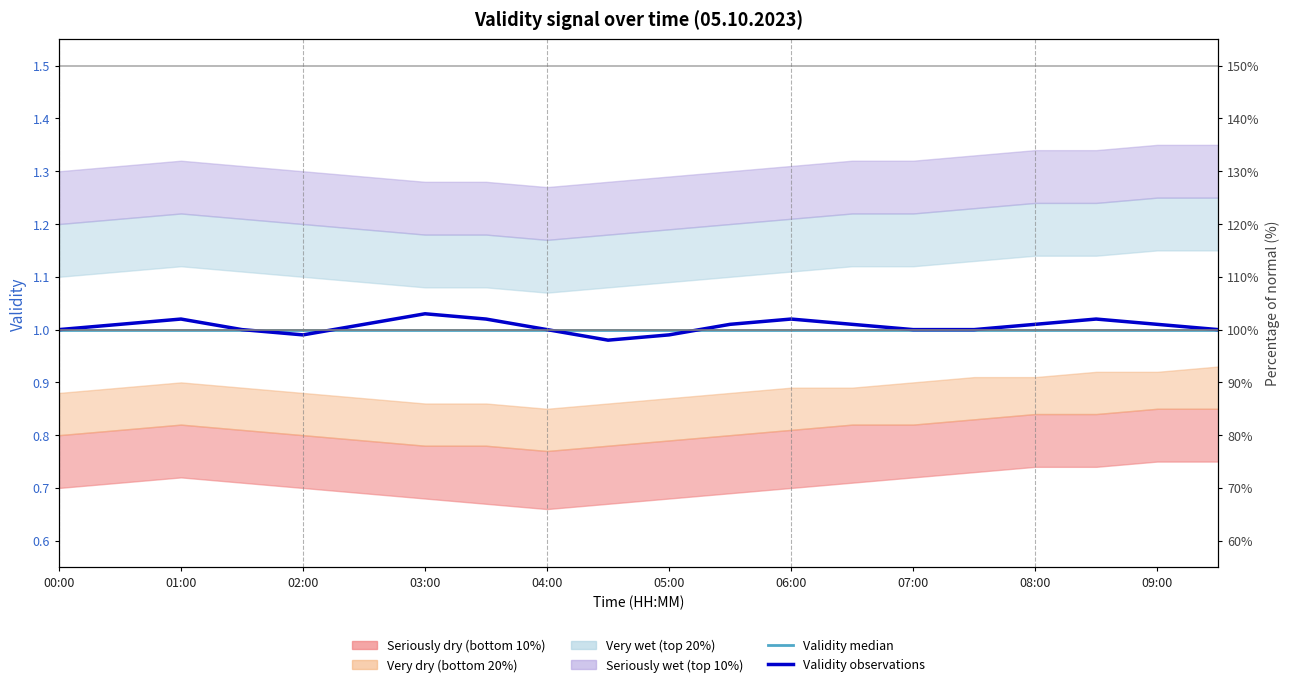

True or false: Validity median has more than 1 interior local peaks.

False